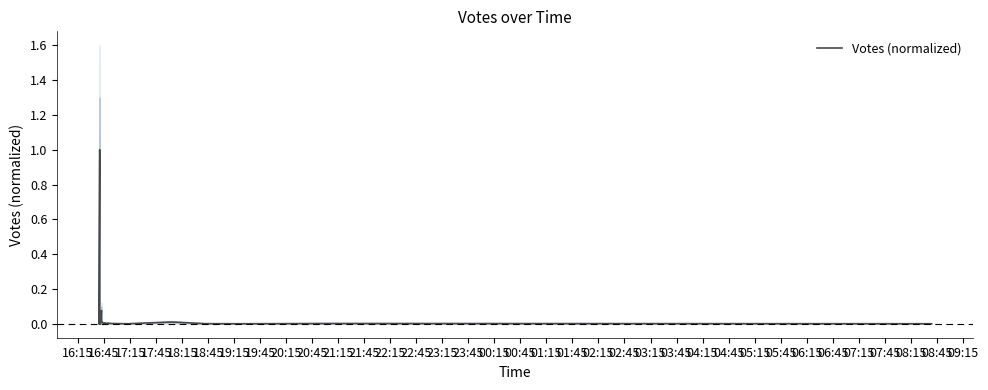

Is this an area chart (filled region under the line)?

No